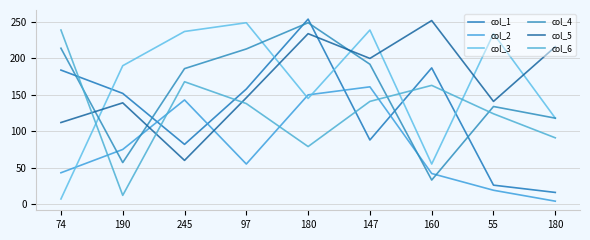

Where is col_2 nearest to the value 82?

190